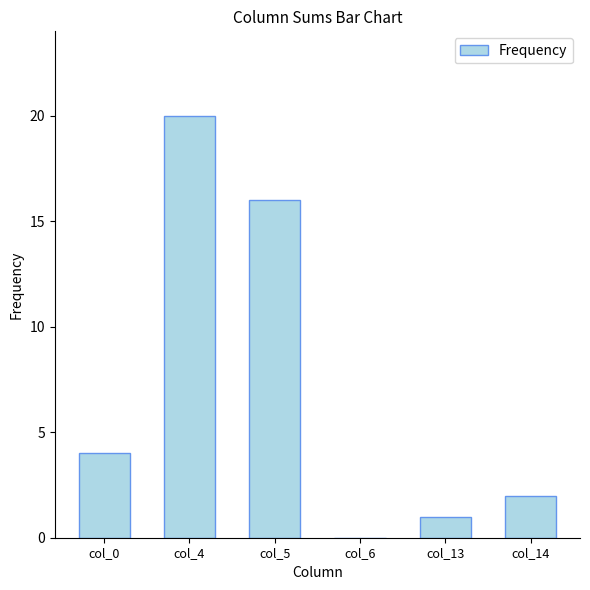

Which has a higher value, col_4 or col_14?

col_4